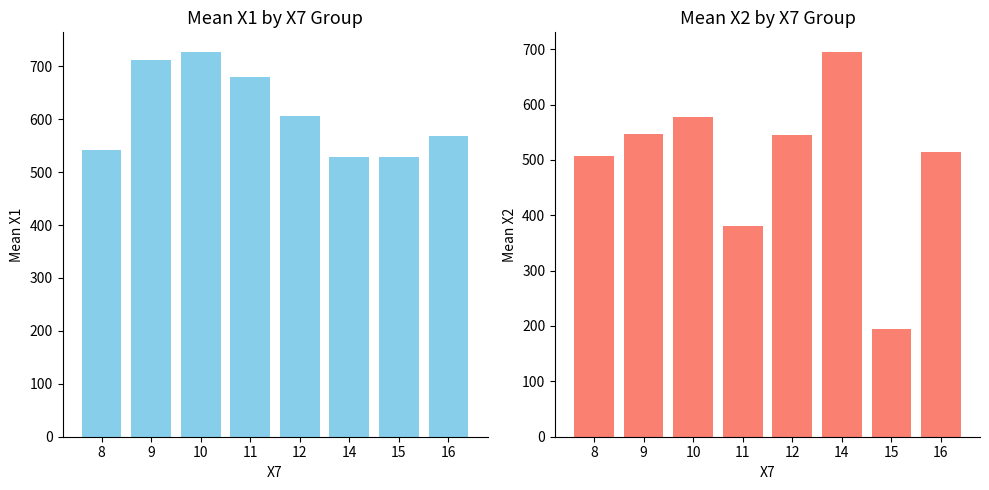

What is the sum of the X1 values at 12 and 11?

1284.8